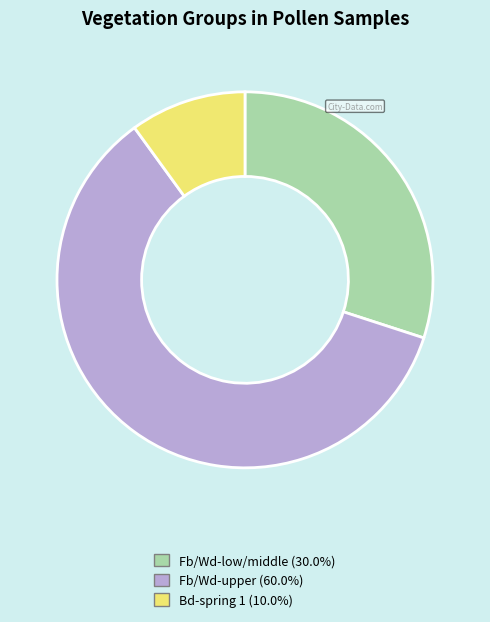

Is there a majority slice in this chart?

Yes